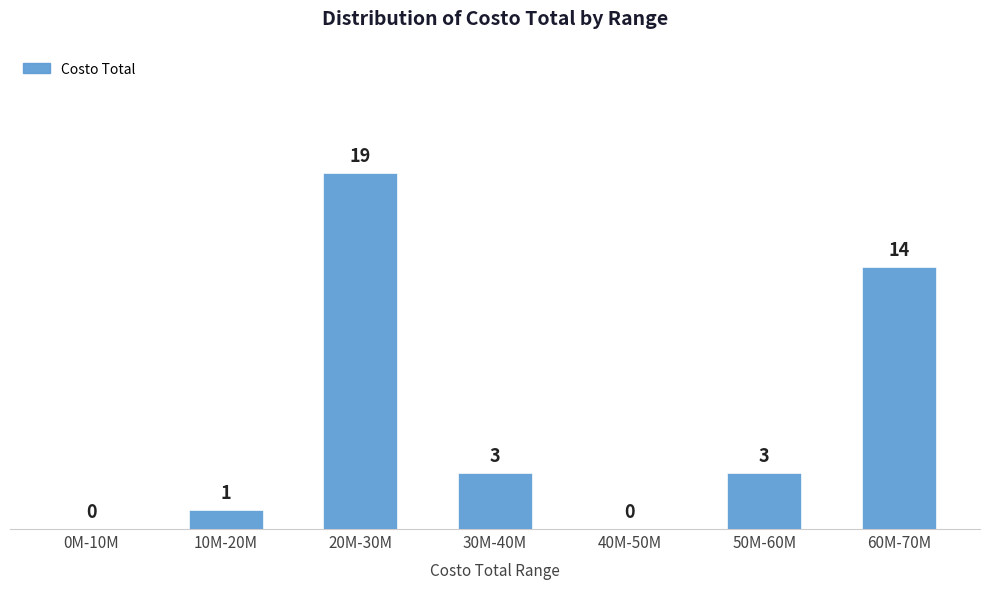

Reading left to right, what are all the values shown in this chart?

0M-10M=0	10M-20M=1	20M-30M=19	30M-40M=3	40M-50M=0	50M-60M=3	60M-70M=14